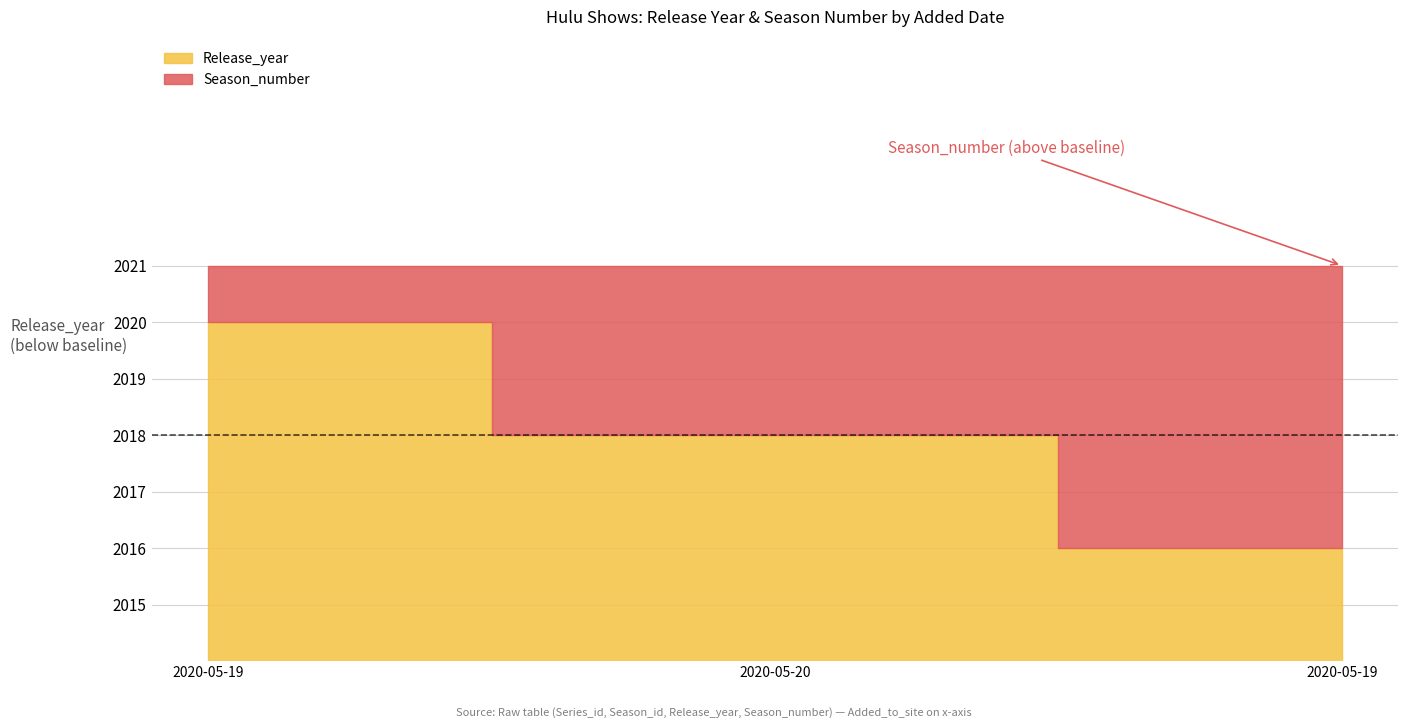

Rank the series at 2020-05-20 from highest to lowest value.

Release_year, Season_number